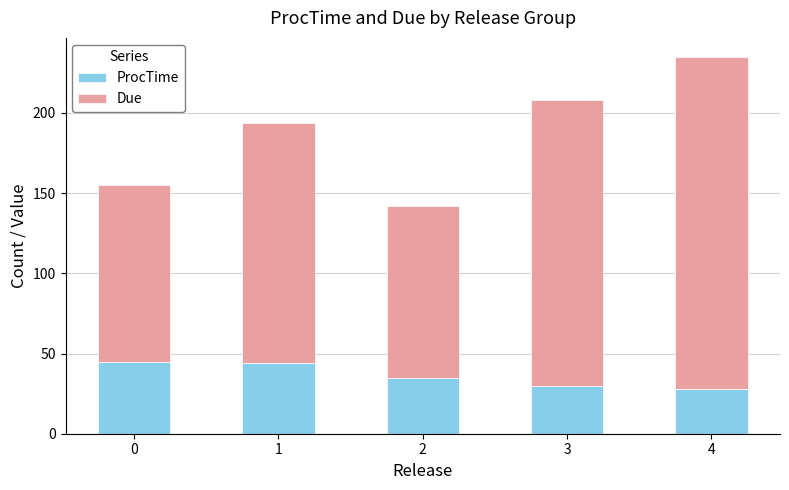

What is the sum of the ProcTime values at 3 and 1?

74